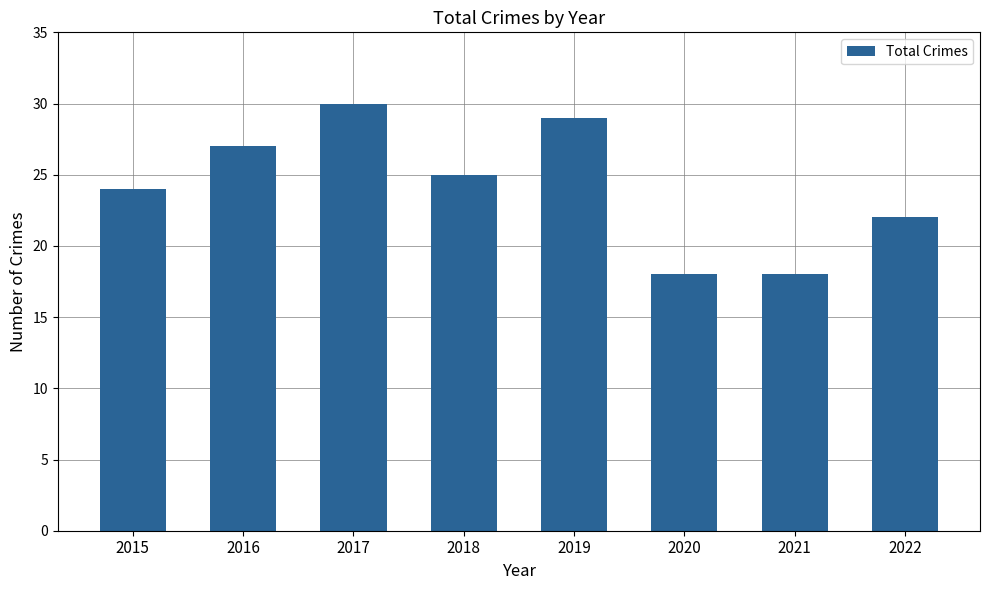

Between 2018 and 2016, which is larger?

2016